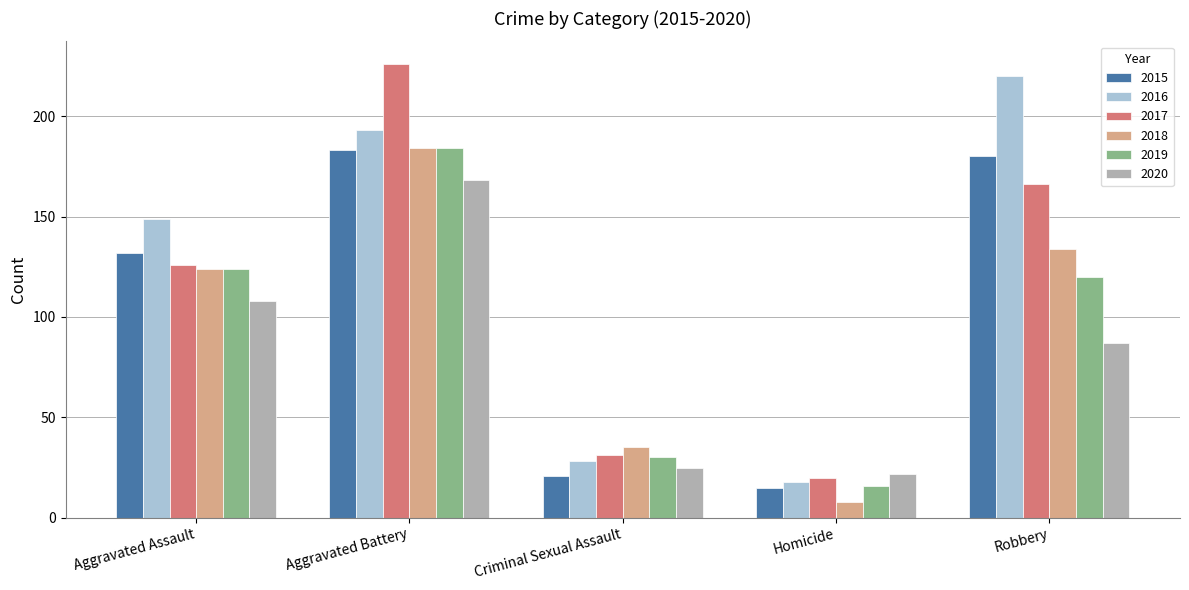

What is the value of the 2020 bar at the 4th from the left?

22